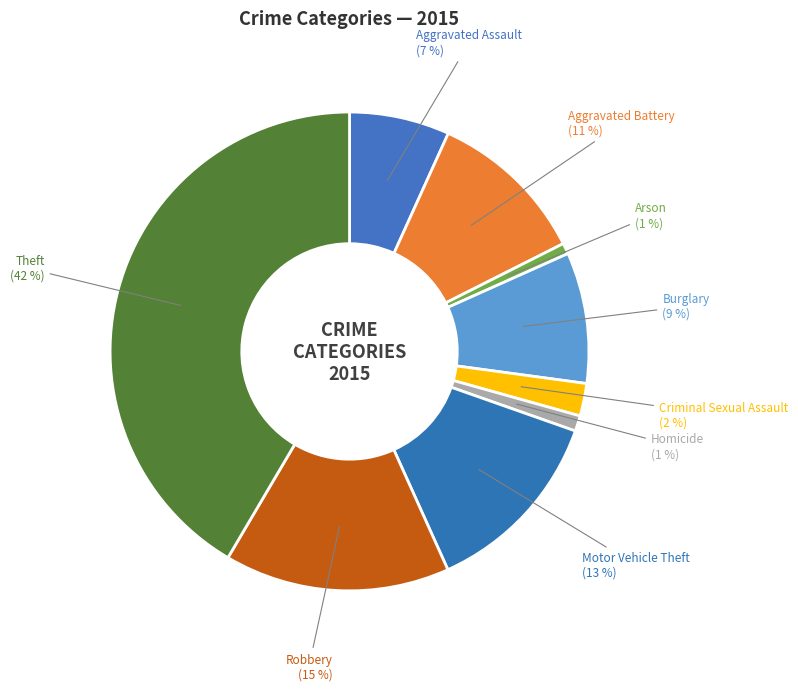

Rank the categories by value from lowest to highest.

Arson, Homicide, Criminal Sexual Assault, Aggravated Assault, Burglary, Aggravated Battery, Motor Vehicle Theft, Robbery, Theft